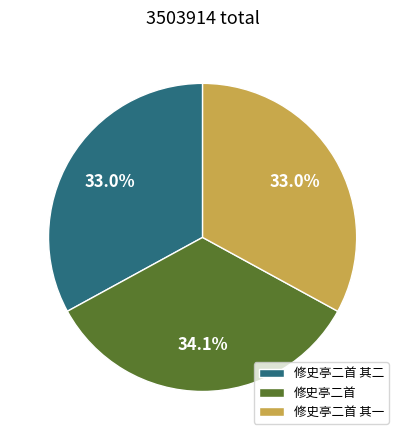

Does 修史亭二首 其二 account for over 50% of the chart?

No